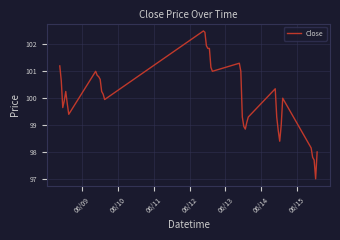

What is the maximum value shown in the chart?

102.5